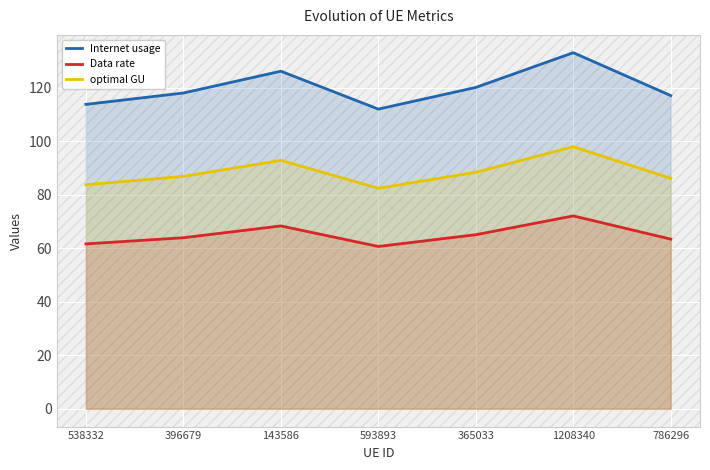

Is it true that Data rate equals 61.6 at 538332?

True